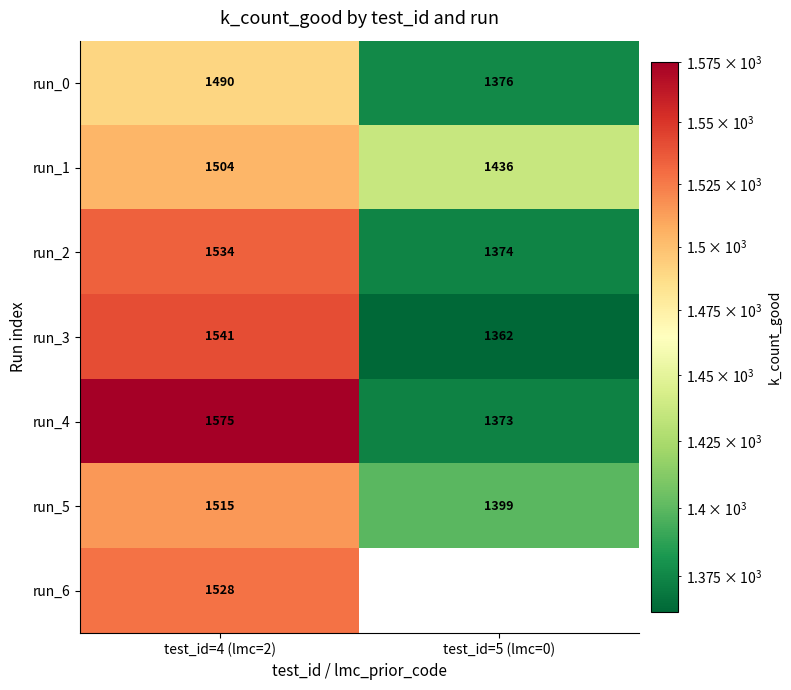

What is the sum of the run_4 values at test_id=5 (lmc=0) and test_id=4 (lmc=2)?

2948